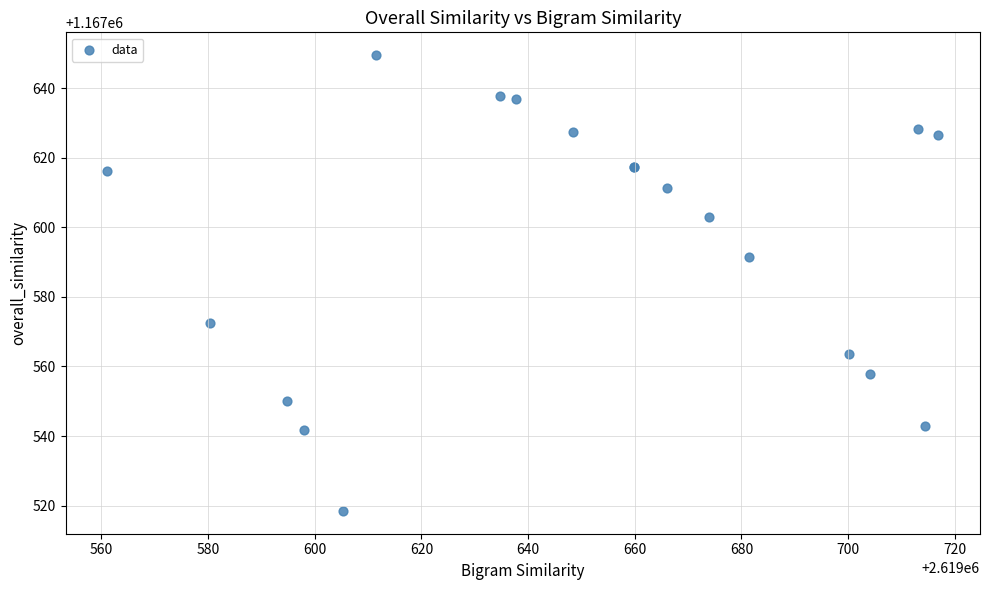

What Y value in the scatter plot is closest to 1167583?

1167591.6